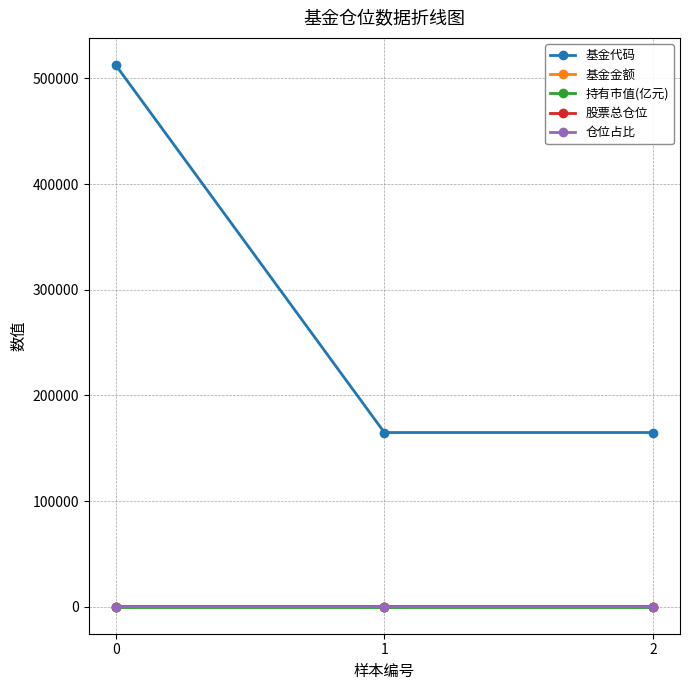

How many distinct data groups are displayed?

5